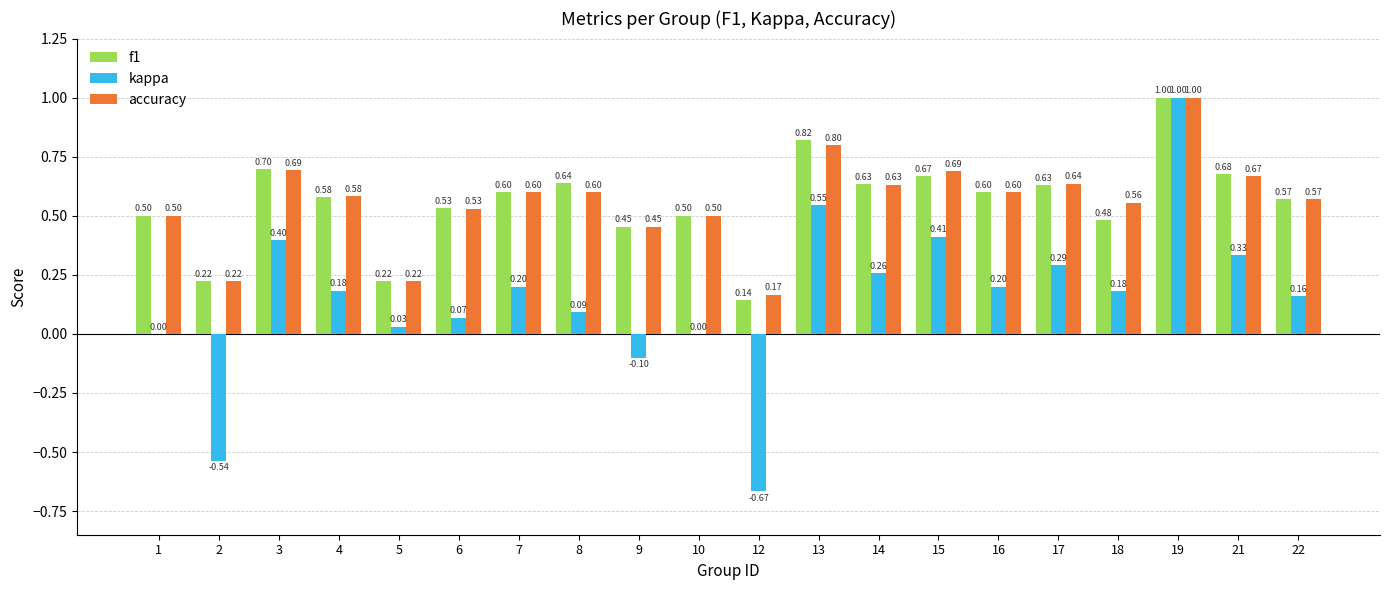

What is the sum of the f1 values at 22 and 10?

1.1